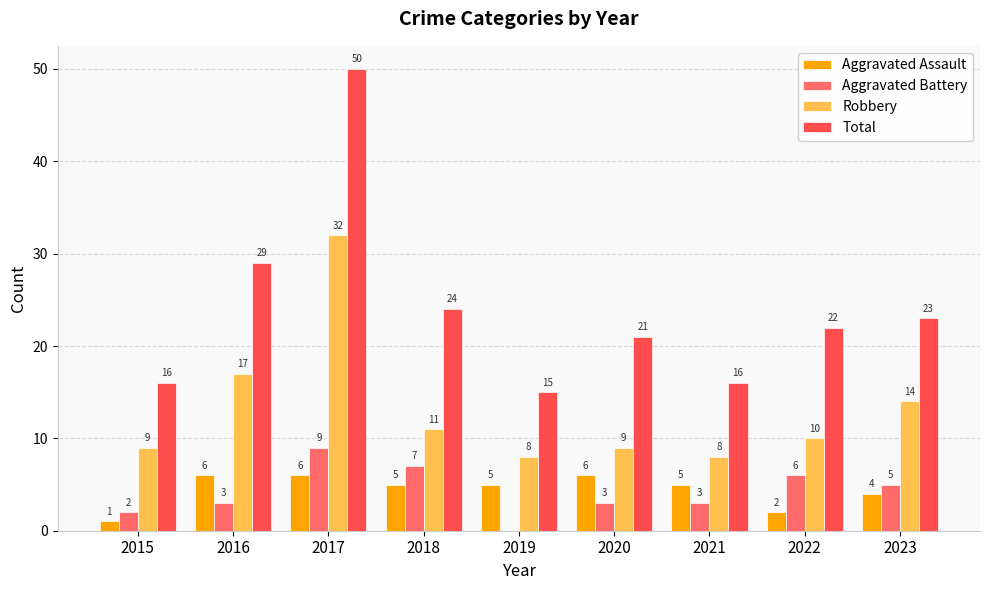

What is the approximate value of Aggravated Battery at 2016?

3